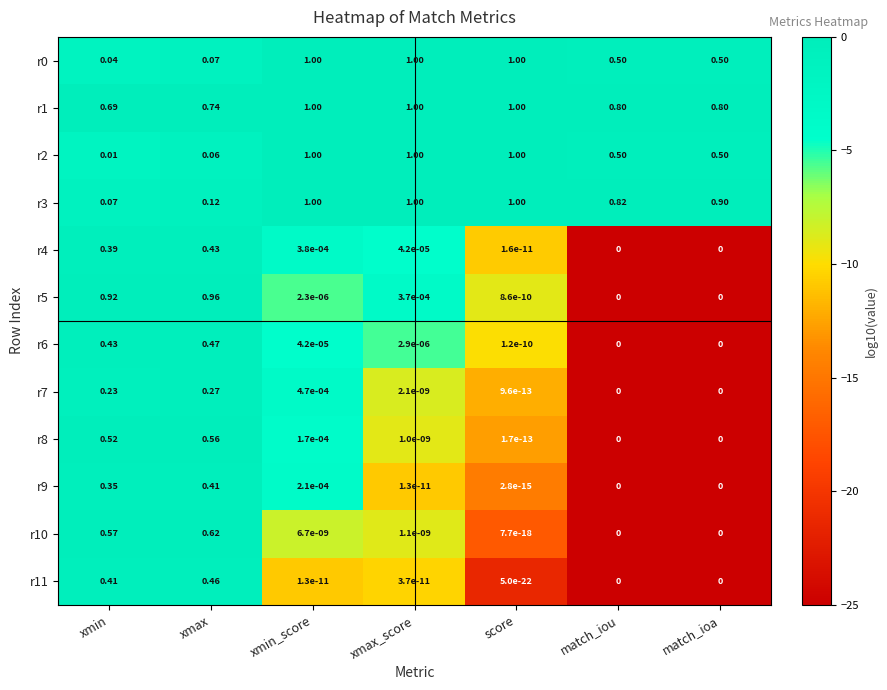

At which label does r3 reach its minimum?

xmin